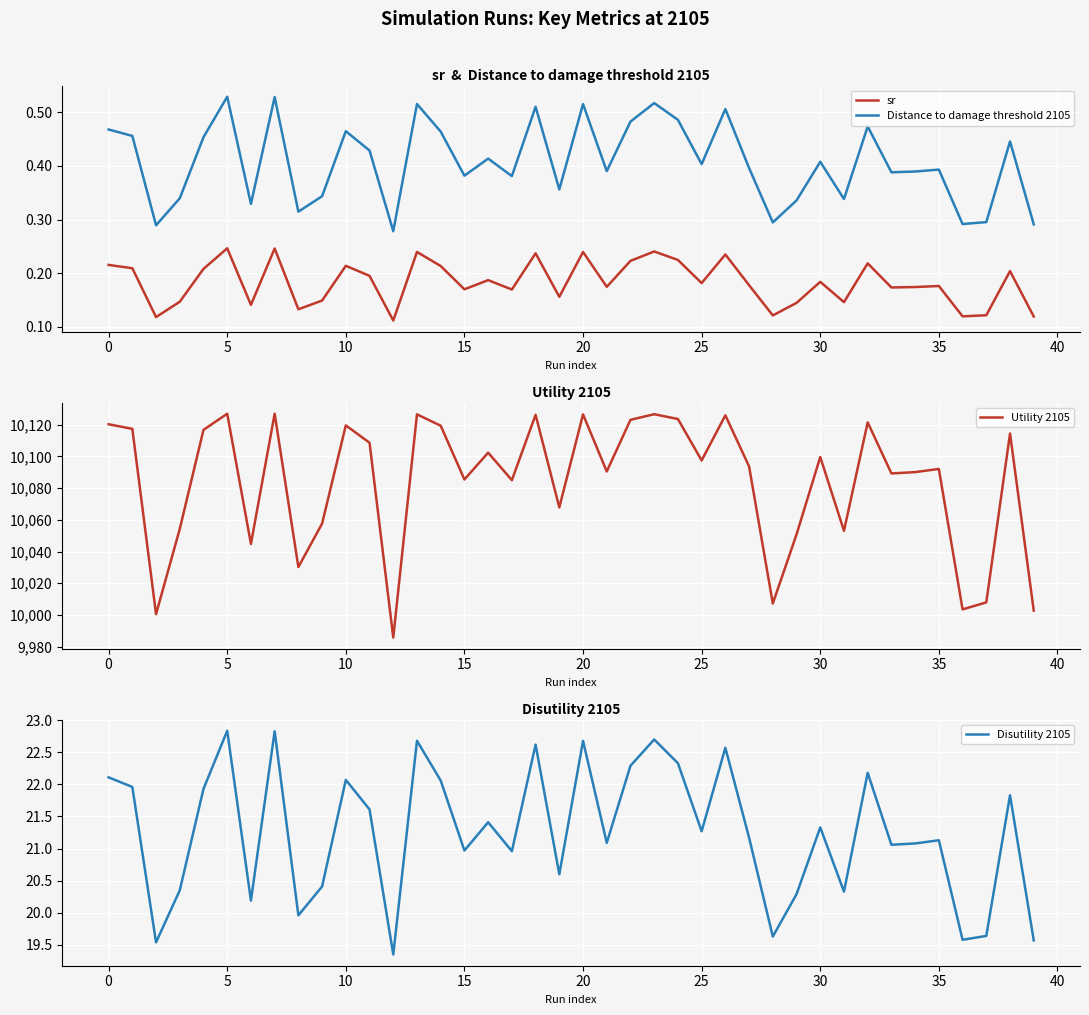

Which series has the widest spread of values?

Utility 2105